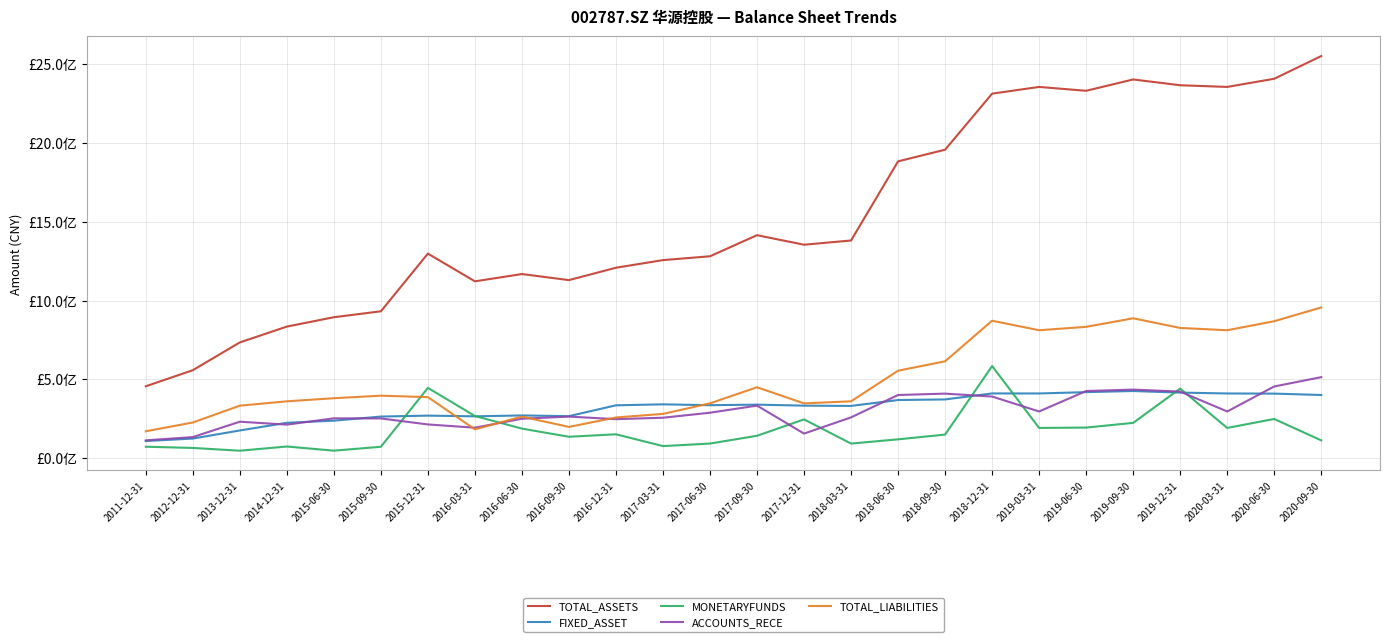

Does the chart have visible grid lines?

Yes